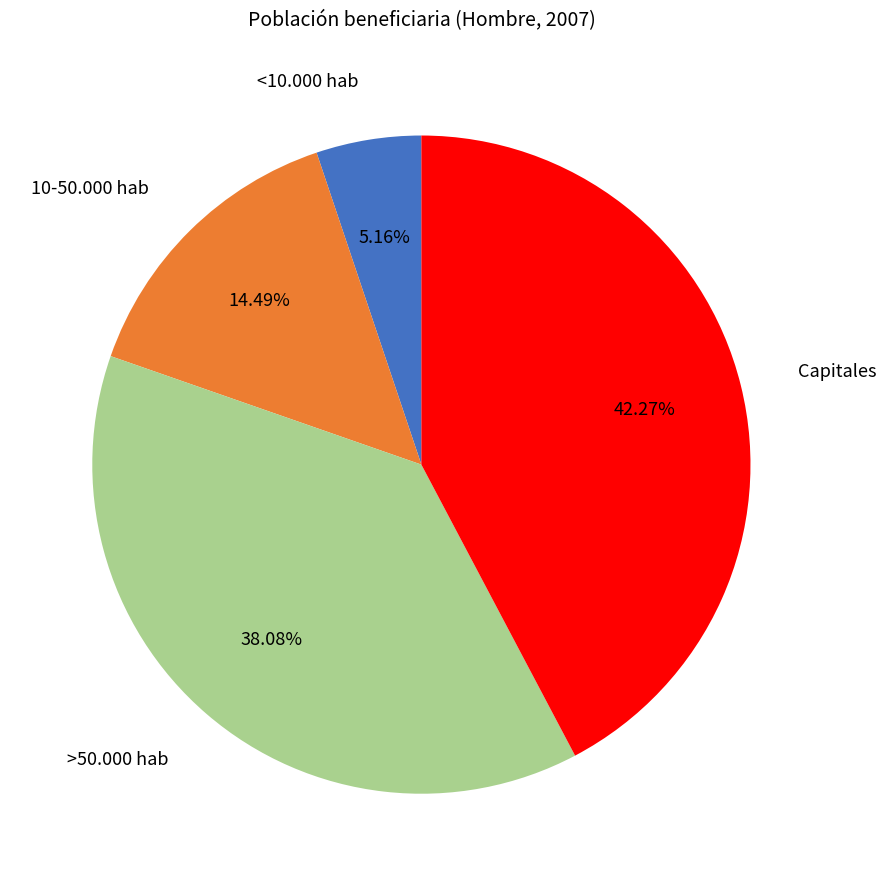

Is there any slice that represents more than half of the pie?

No